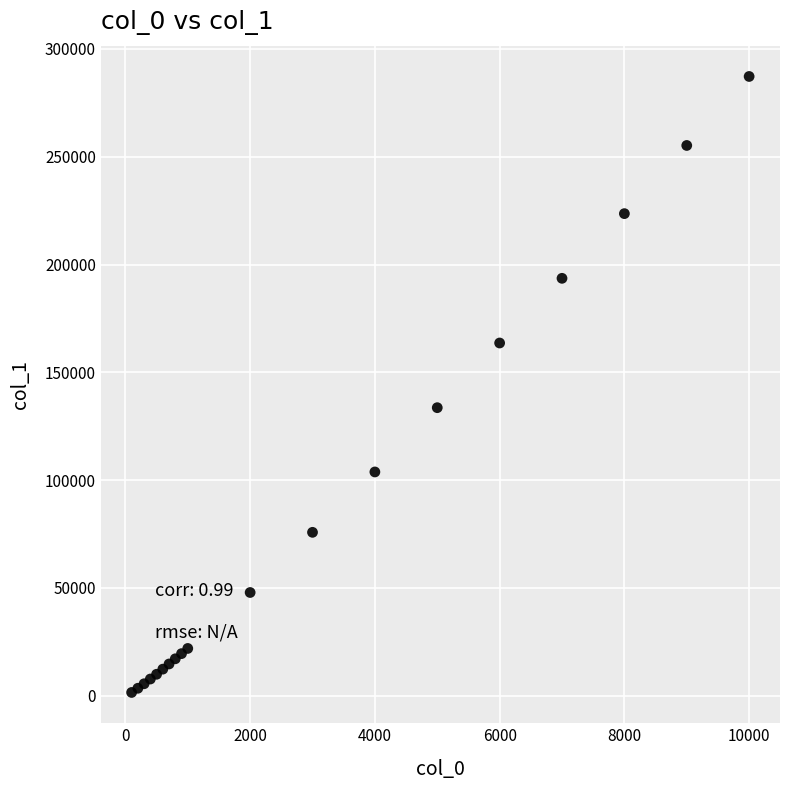

What Y value in the scatter plot is closest to 144387?

133615